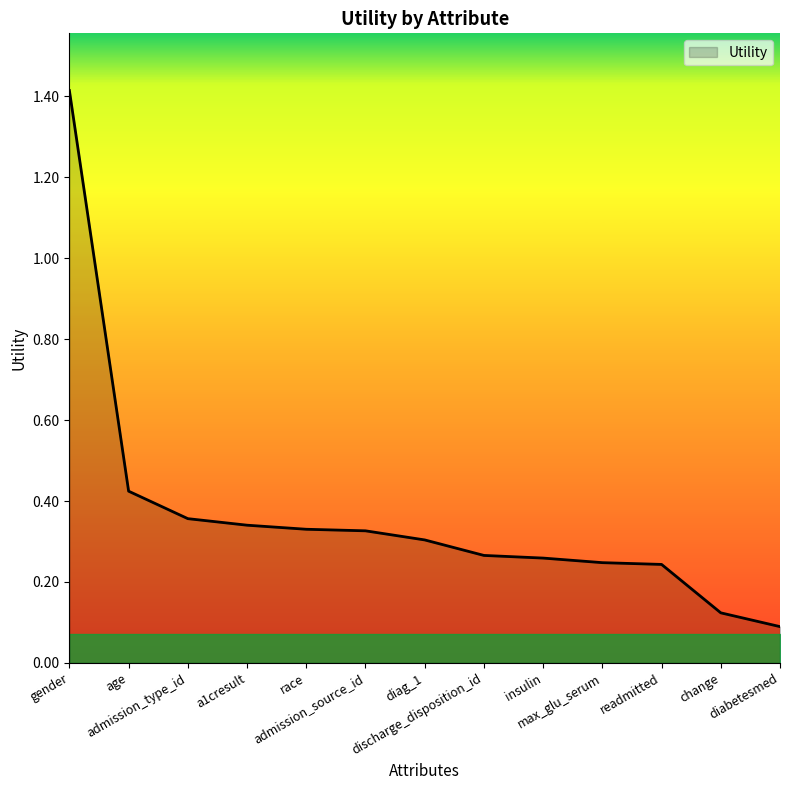

What is the greatest value displayed?

1.4